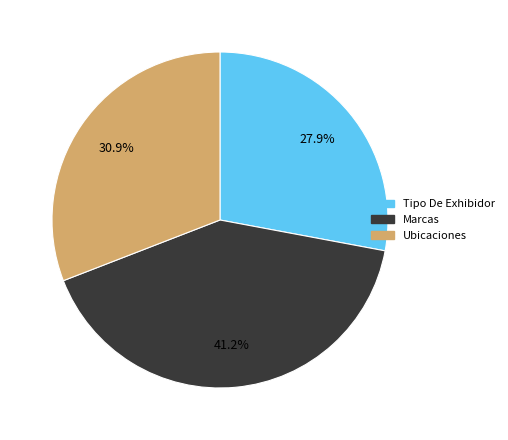

To the nearest percent, what is the difference between the largest and smallest slice percentages?

13%